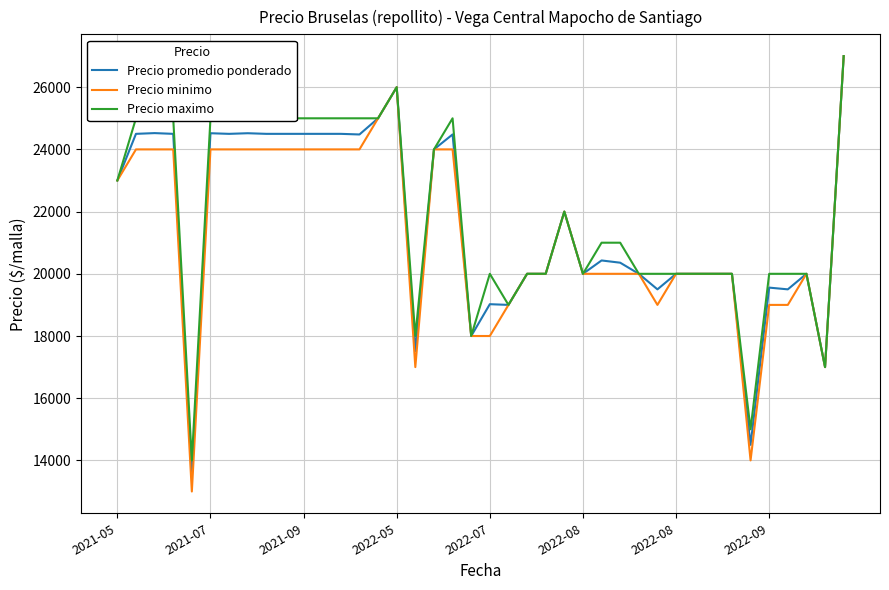

What is the greatest value displayed?

27000